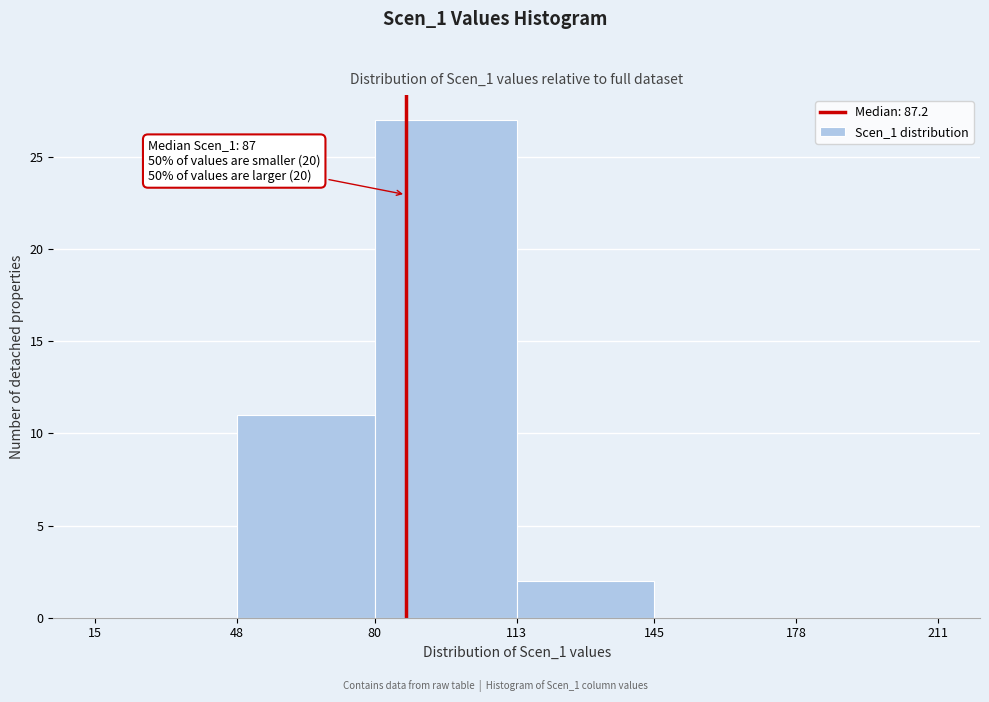

Over which range of the x-axis is the bar tallest?

80 to 113